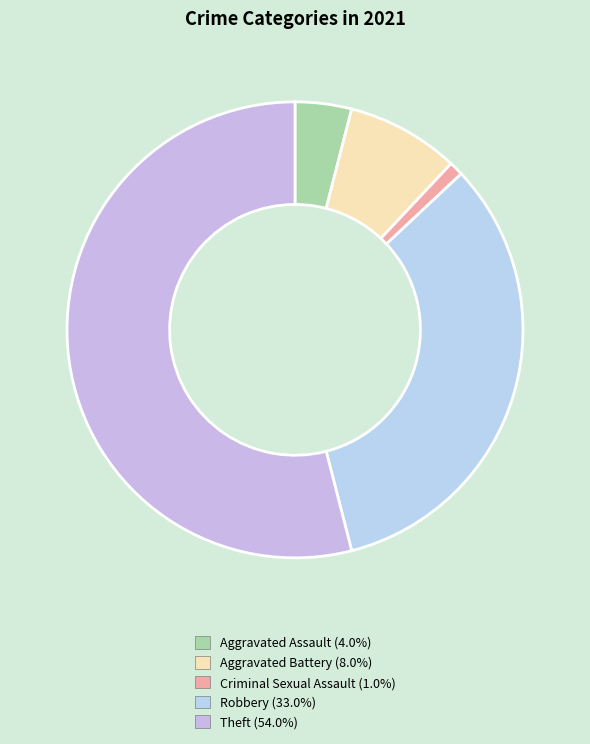

What percentage do Theft and Aggravated Battery together represent?

62.0%